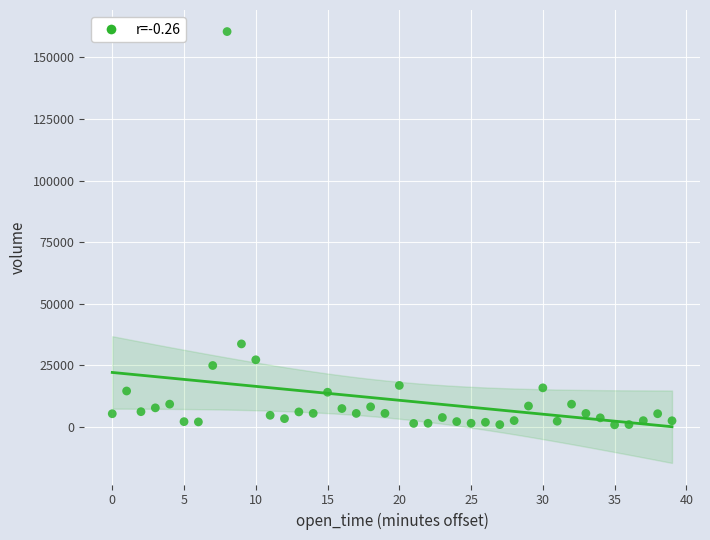

What Y value in the scatter plot is closest to 80645?

33662